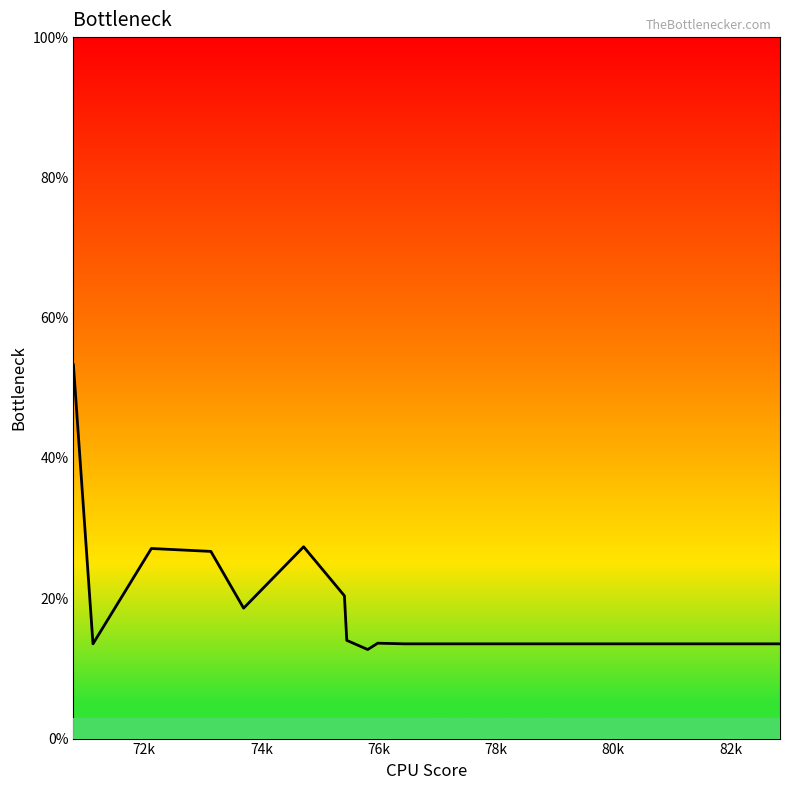

What is the difference between the maximum and minimum values?

40.6